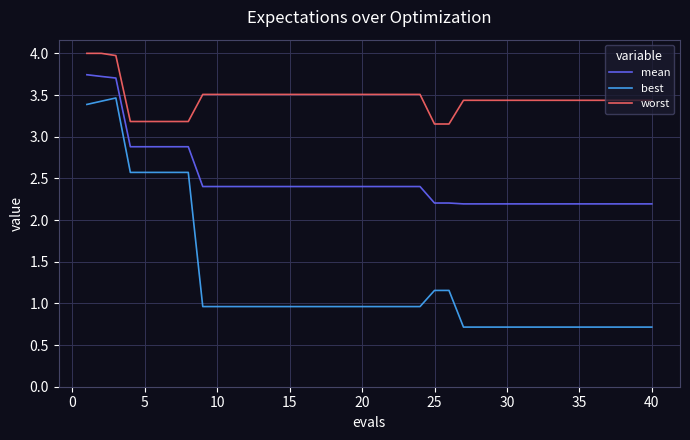

How many lines are shown in the chart?

3